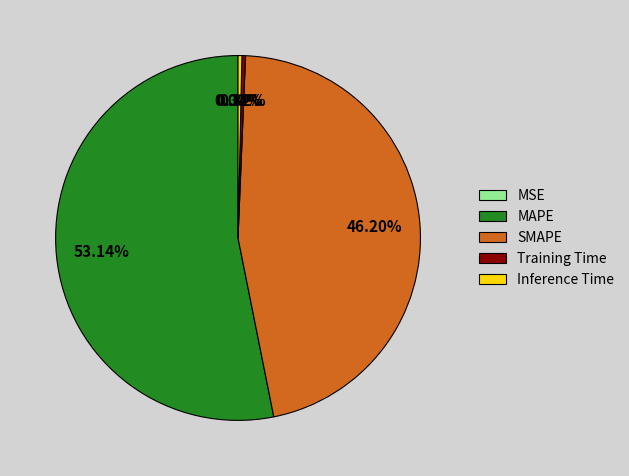

True or false: Training Time accounts for 0% of the total.

True